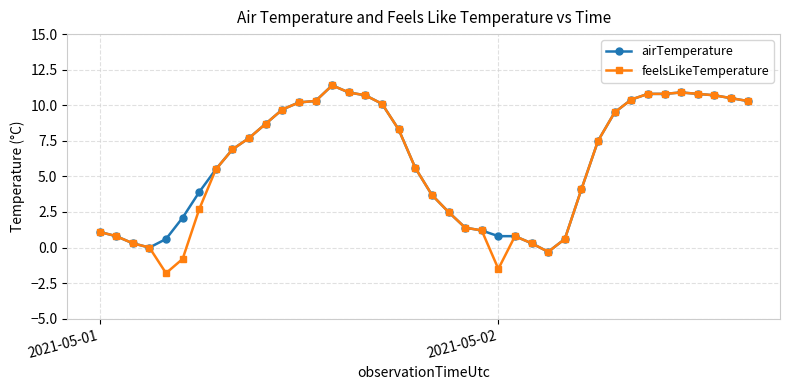

How many distinct data groups are displayed?

2